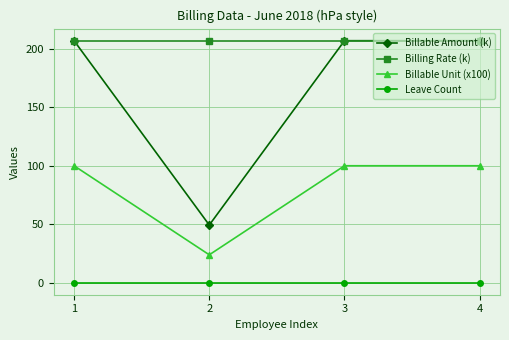

True or false: Billable Amount (k) and Billable Unit (x100) intersect in this chart.

False